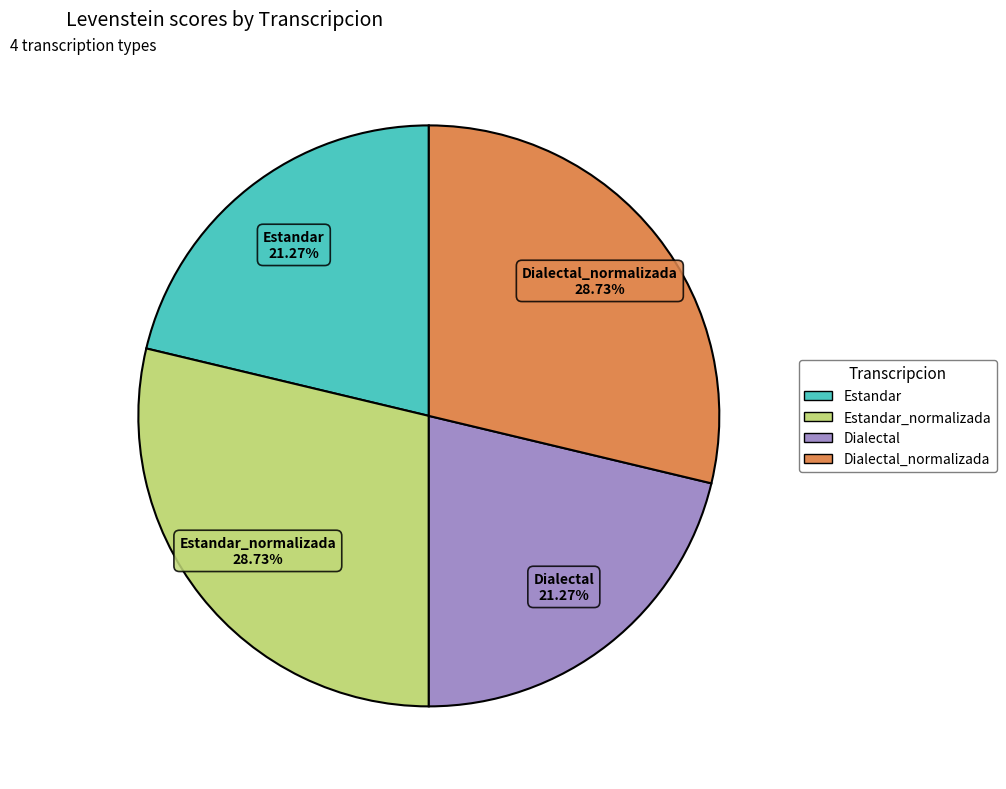

Is the sum of Estandar and Dialectal greater than half?

No